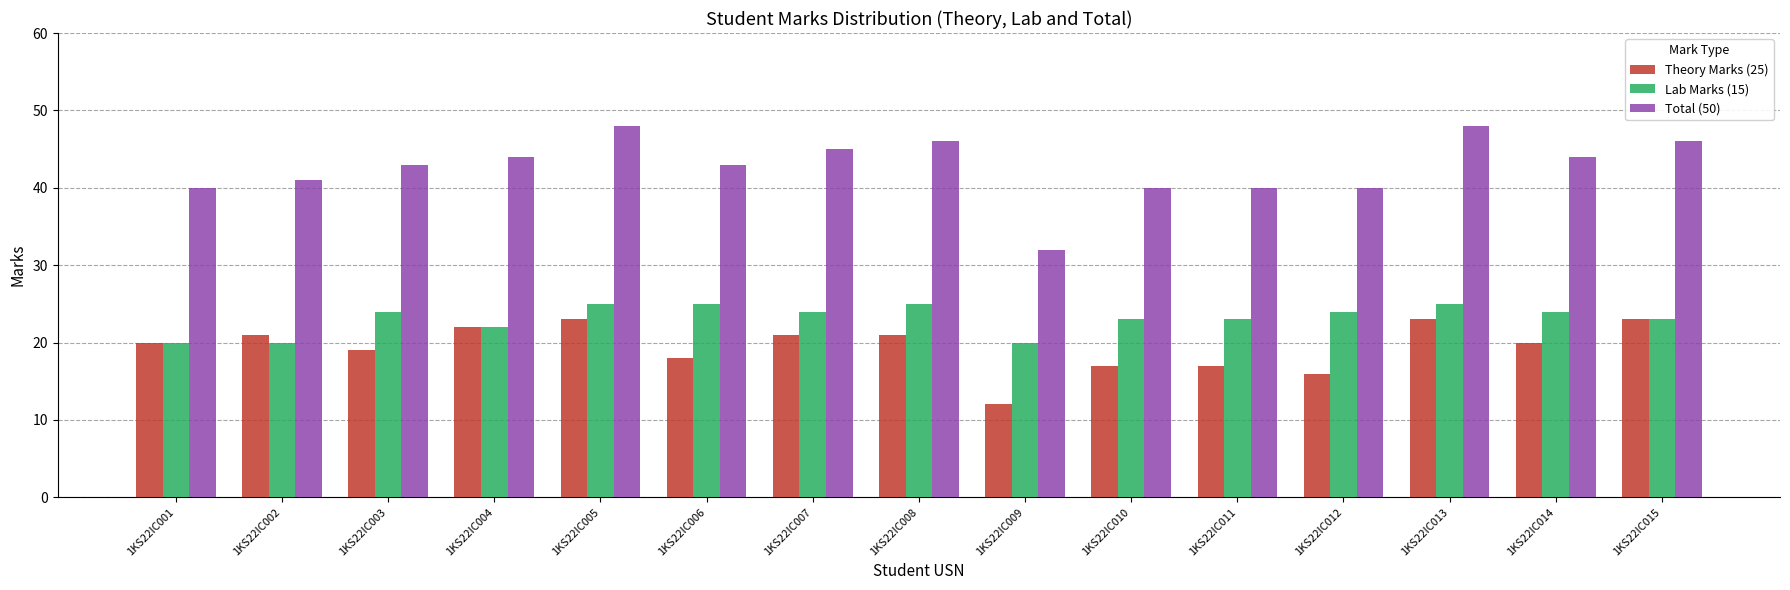

How many data points does each series have?

15